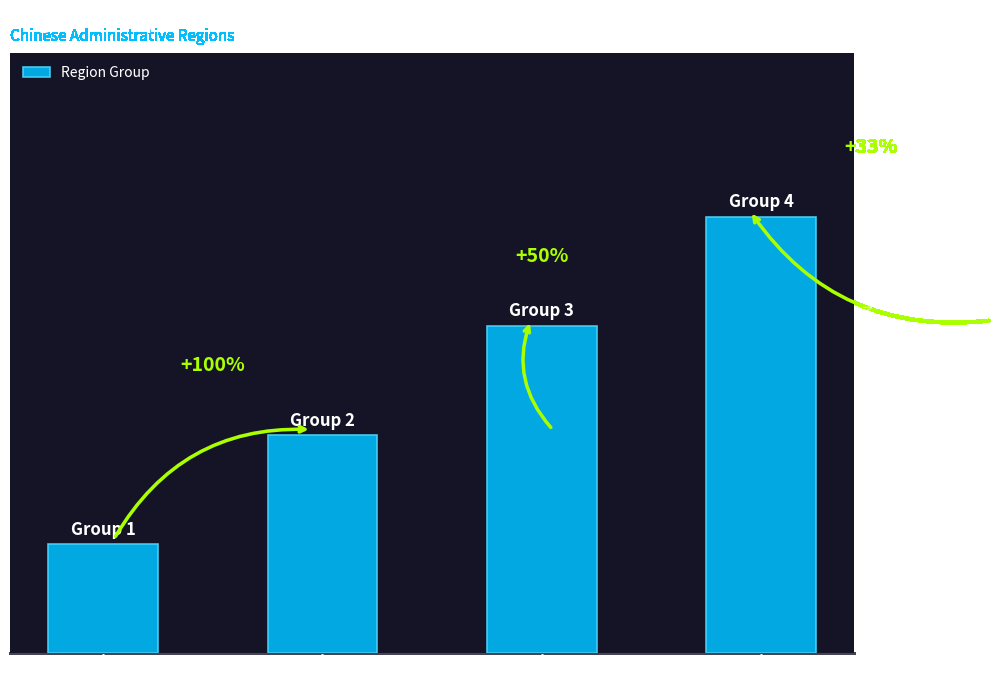

The value at Beijing is 2. True or false?

False